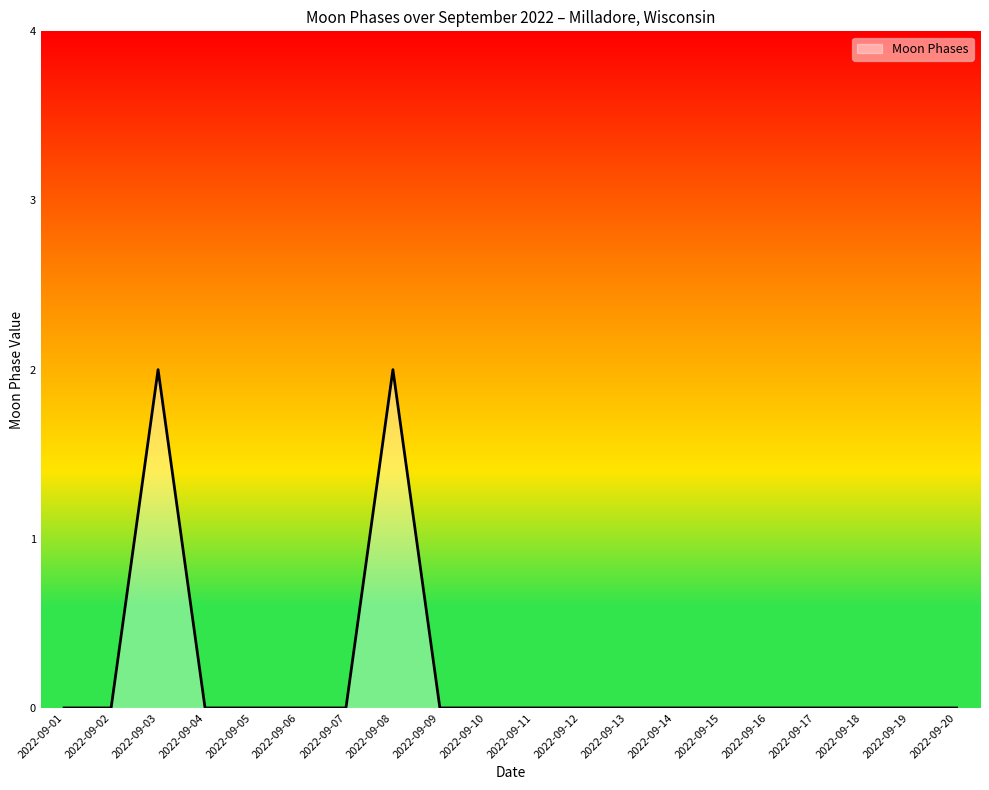

The value at 2022-09-01 is 0. True or false?

True